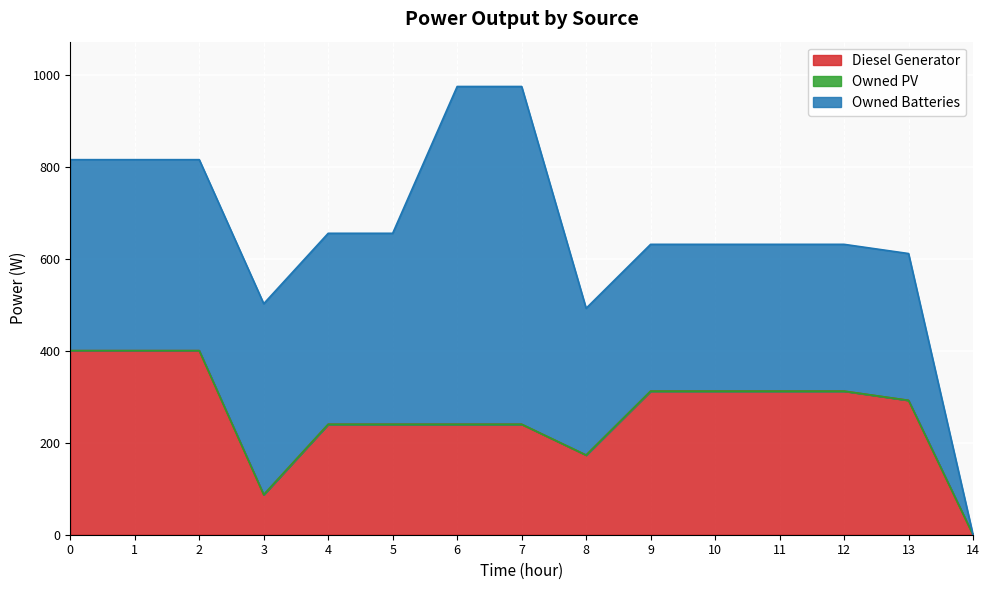

The value of Owned Batteries at 4 is 618. True or false?

False